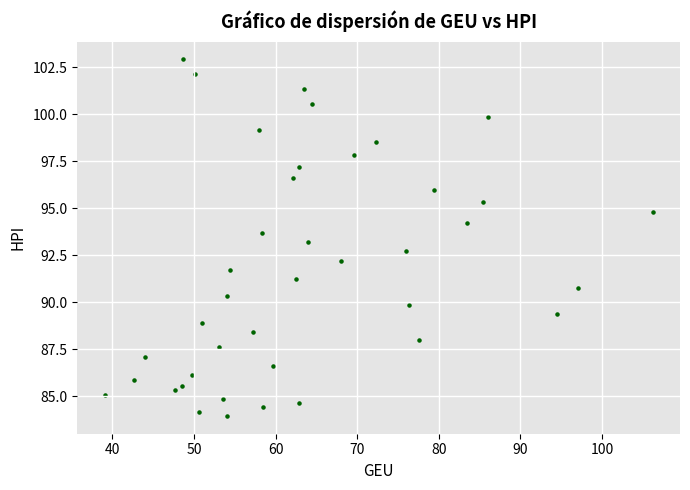

What is the range of X values (max minus min)?

67.2